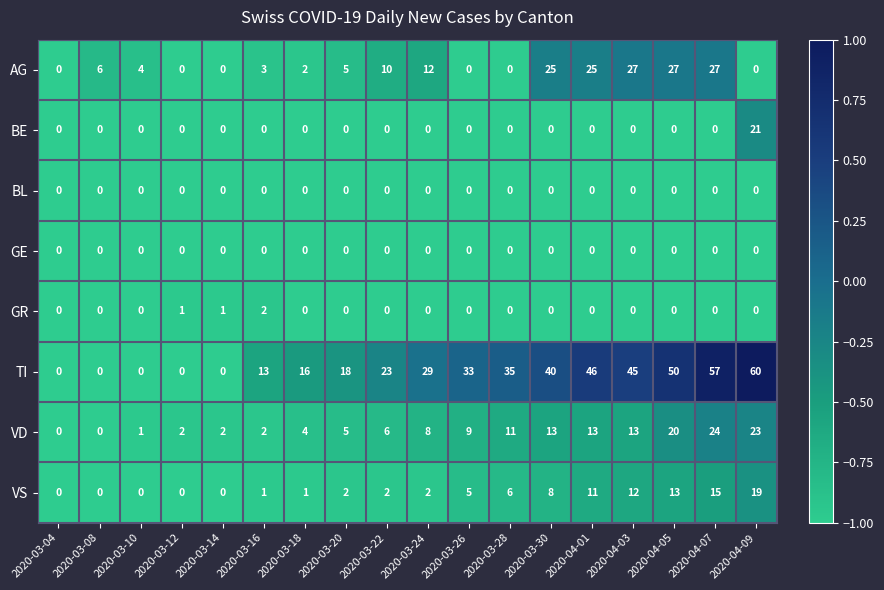

What is the highest value of the BE series?

21